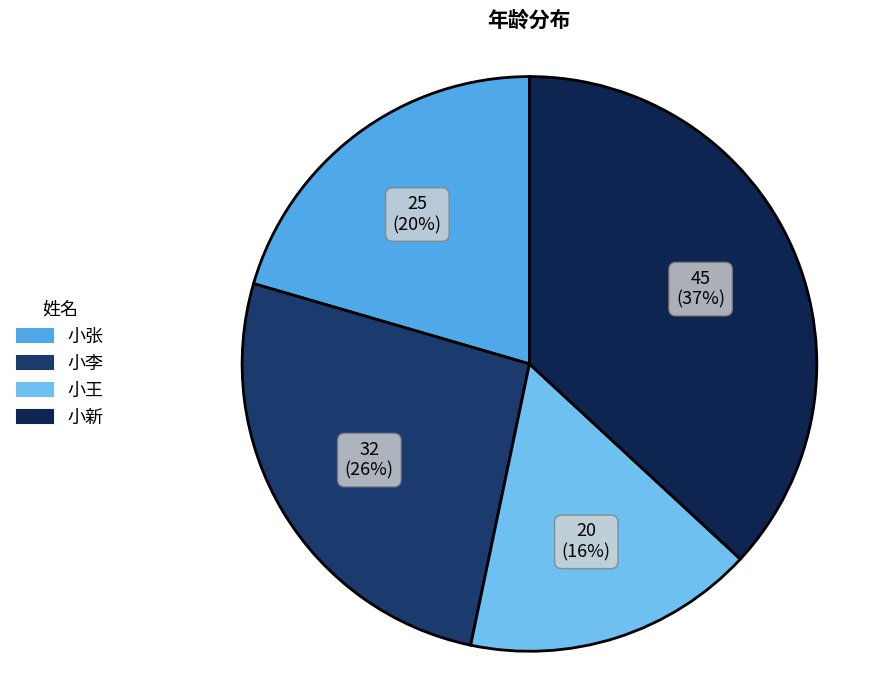

Is the sum of 小王 and 小张 greater than half?

No